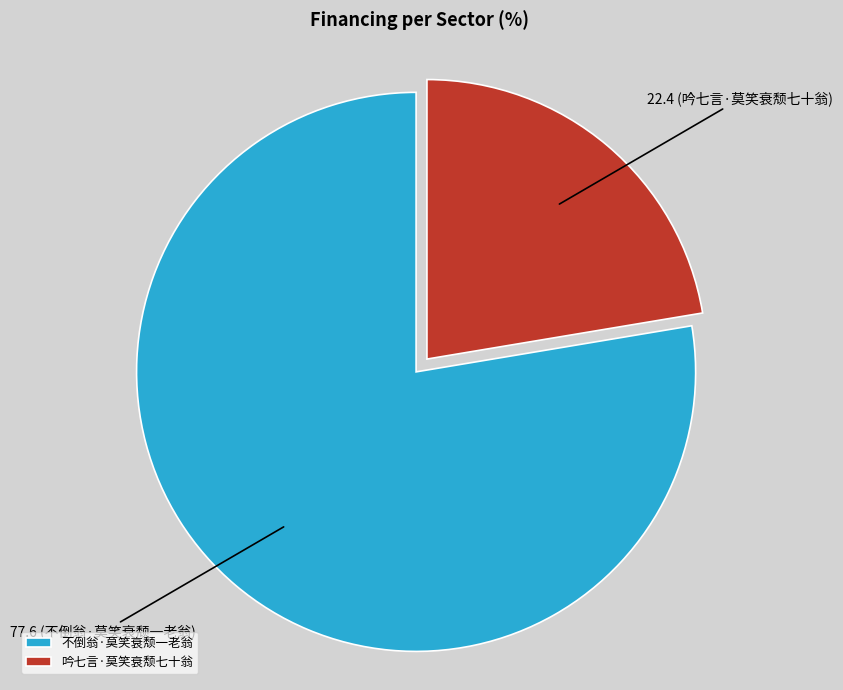

The 吟七言·莫笑衰颓七十翁 slice represents 22% of the pie. True or false?

True